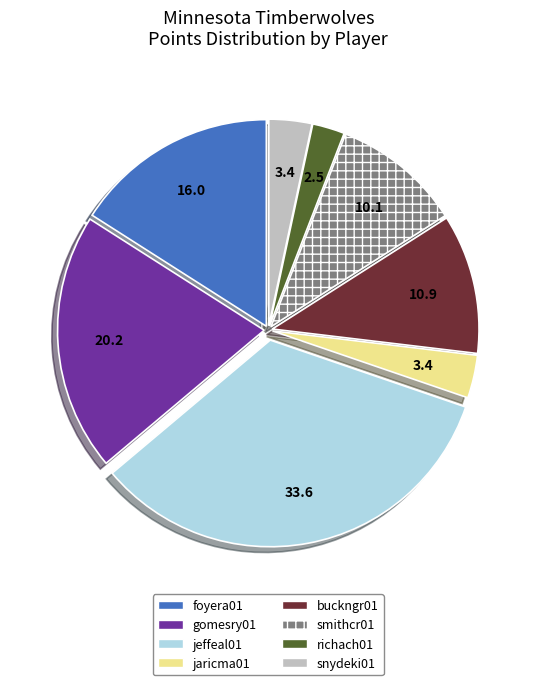

What is the largest slice in the pie chart?

jeffeal01